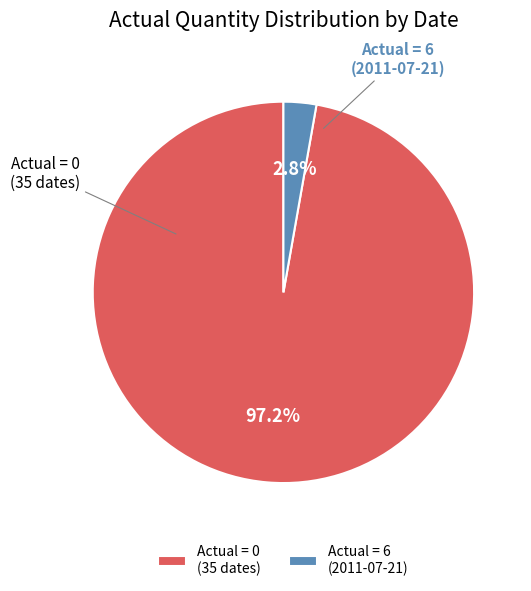

Which slice is the smallest?

Actual = 6 (2011-07-21)